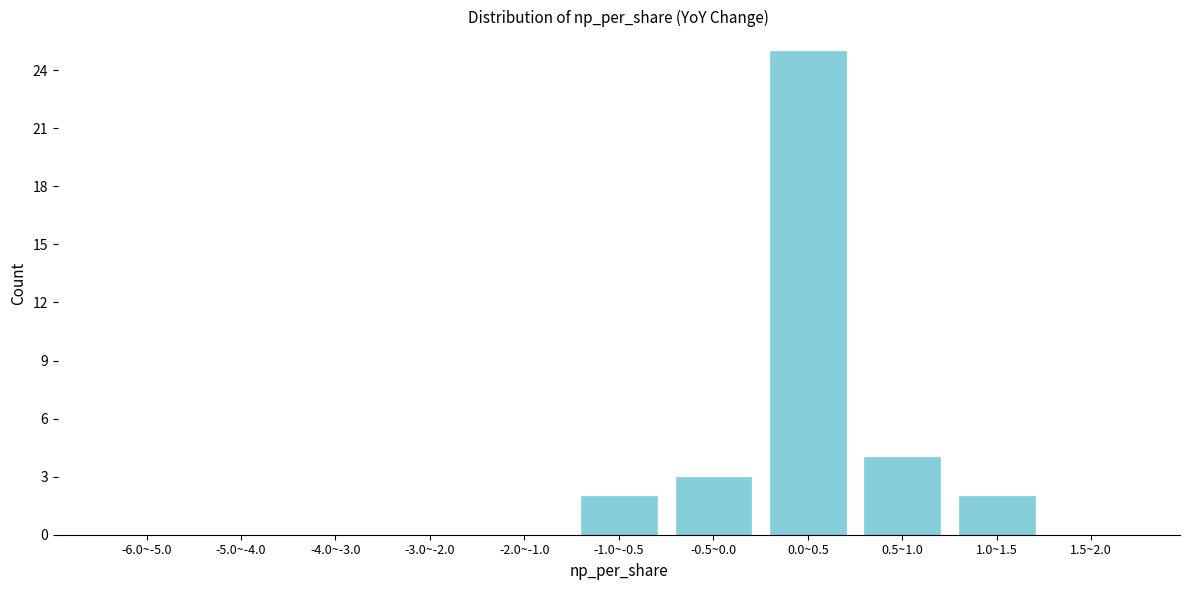

Reading right to left, list all the values displayed in this chart.

1.5~2.0=0	1.0~1.5=2	0.5~1.0=4	0.0~0.5=25	-0.5~0.0=3	-1.0~-0.5=2	-2.0~-1.0=0	-3.0~-2.0=0	-4.0~-3.0=0	-5.0~-4.0=0	-6.0~-5.0=0